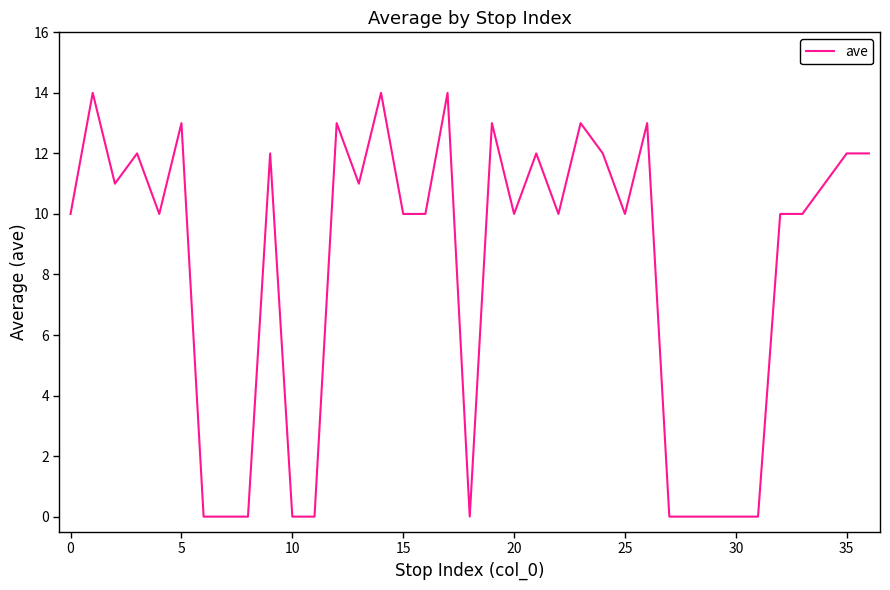

What is the greatest value displayed?

14